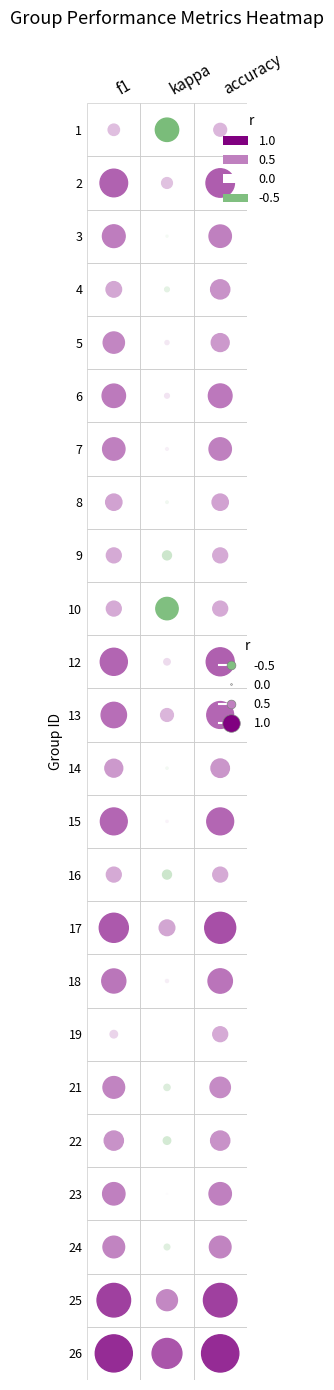

Reading left to right, transcribe all the data shown in this chart.

f1: 0=0.3	1=0.6	2=0.5	3=0.3	4=0.5	5=0.5	6=0.5	7=0.4	8=0.3	9=0.3	10=0.6	11=0.6	12=0.4	13=0.6	14=0.3	15=0.7	16=0.5	17=0.2	18=0.5	19=0.4	20=0.5	21=0.5	22=0.8	23=0.8
kappa: 0=-0.5	1=0.2	2=-0.0	3=-0.1	4=0.1	5=0.1	6=0.1	7=-0.1	8=-0.2	9=-0.5	10=0.1	11=0.3	12=-0.0	13=0.0	14=-0.2	15=0.3	16=0.1	17=0.0	18=-0.1	19=-0.2	20=0.0	21=-0.1	22=0.5	23=0.7
accuracy: 0=0.3	1=0.6	2=0.5	3=0.4	4=0.4	5=0.5	6=0.5	7=0.4	8=0.3	9=0.3	10=0.6	11=0.6	12=0.4	13=0.6	14=0.3	15=0.7	16=0.5	17=0.3	18=0.5	19=0.4	20=0.5	21=0.5	22=0.8	23=0.8